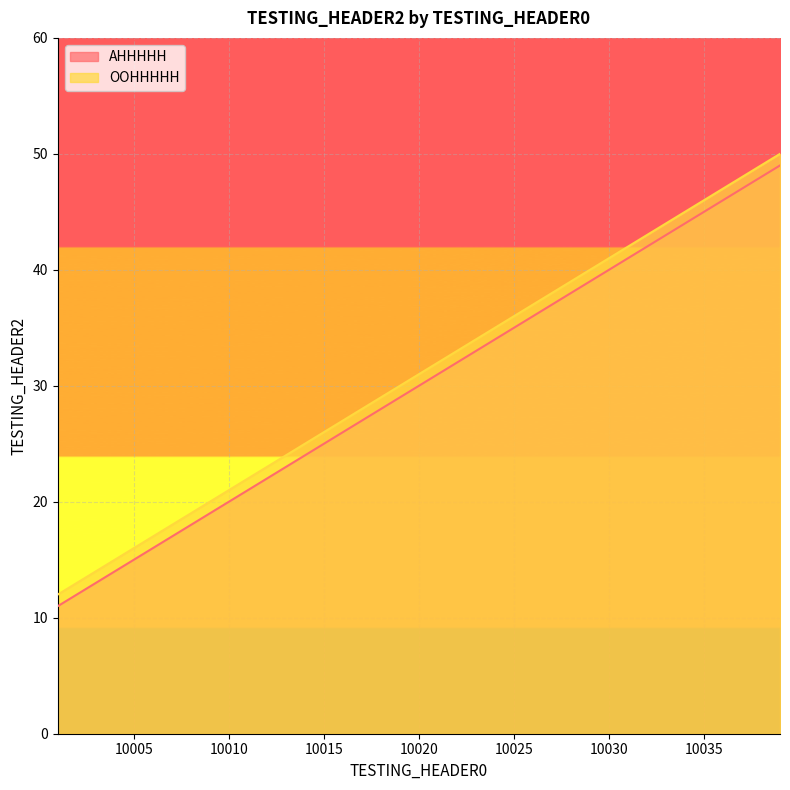

Rank the series by their average value, from lowest to highest.

AHHHHH, OOHHHHH